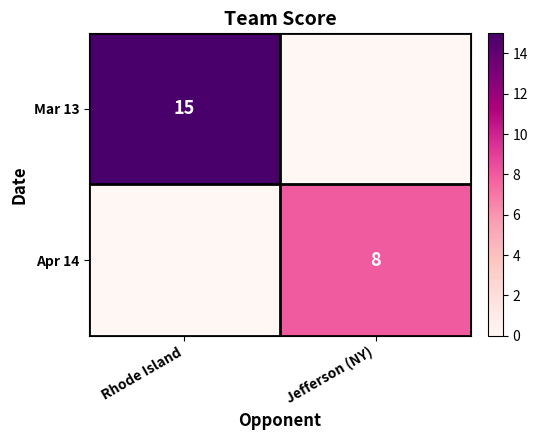

Is it true that Apr 14 equals 2 at Jefferson (NY)?

False